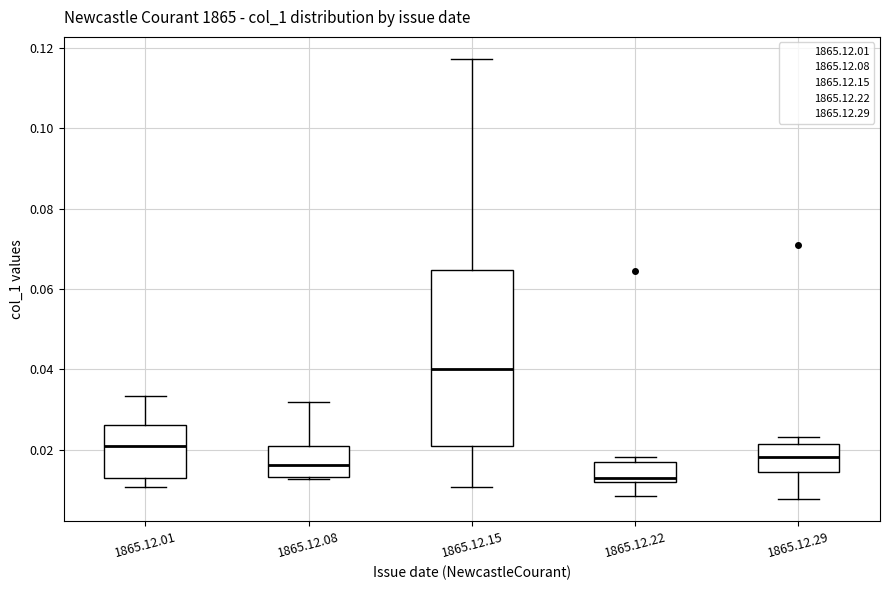

Reading left to right, transcribe this box plot: for each box, give where its median line is, the range the box spans, and where its two whiskers end, as read against the y-axis. The values are not printed on the chart, so give them approximately, as read against the axis.

1865.12.01: median 0.022, box 0.012 to 0.026, whiskers 0.010 to 0.034
1865.12.08: median 0.016, box 0.014 to 0.020, whiskers 0.012 to 0.032
1865.12.15: median 0.040, box 0.020 to 0.064, whiskers 0.010 to 0.118
1865.12.22: median 0.012 (just above the box's lower edge), box 0.012 to 0.018, whiskers 0.008 to 0.018 (just above the box's upper edge)
1865.12.29: median 0.018, box 0.014 to 0.022, whiskers 0.008 to 0.024